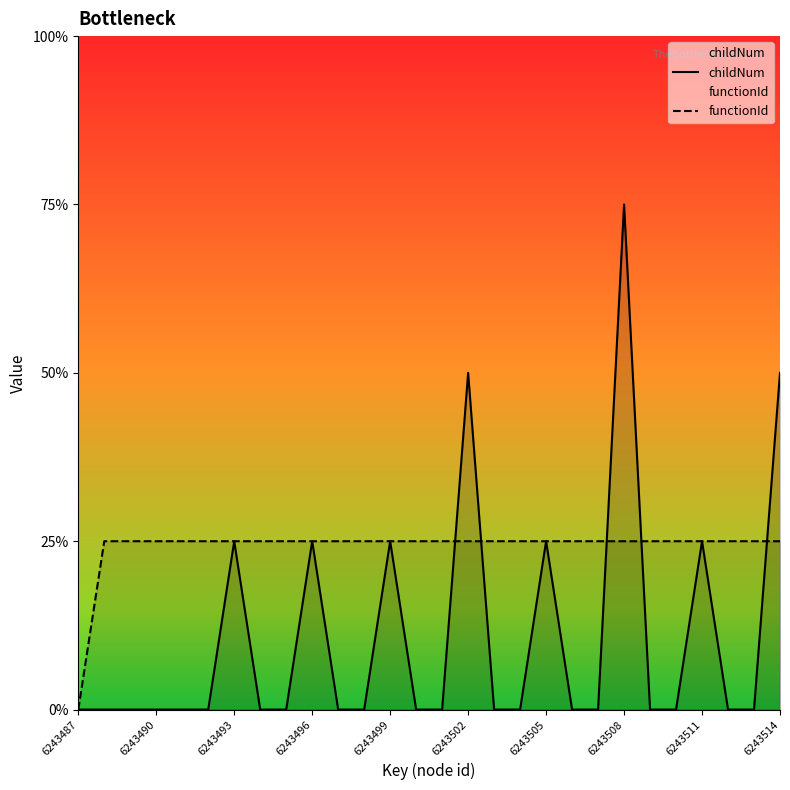

List the series in order of their peak value, highest first.

childNum, functionId